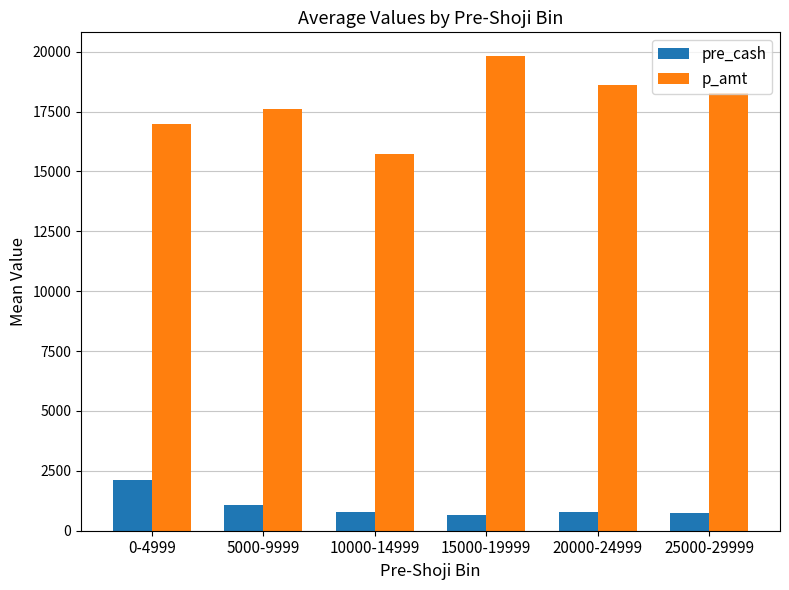

Rank the series by their maximum value, from highest to lowest.

p_amt, pre_cash